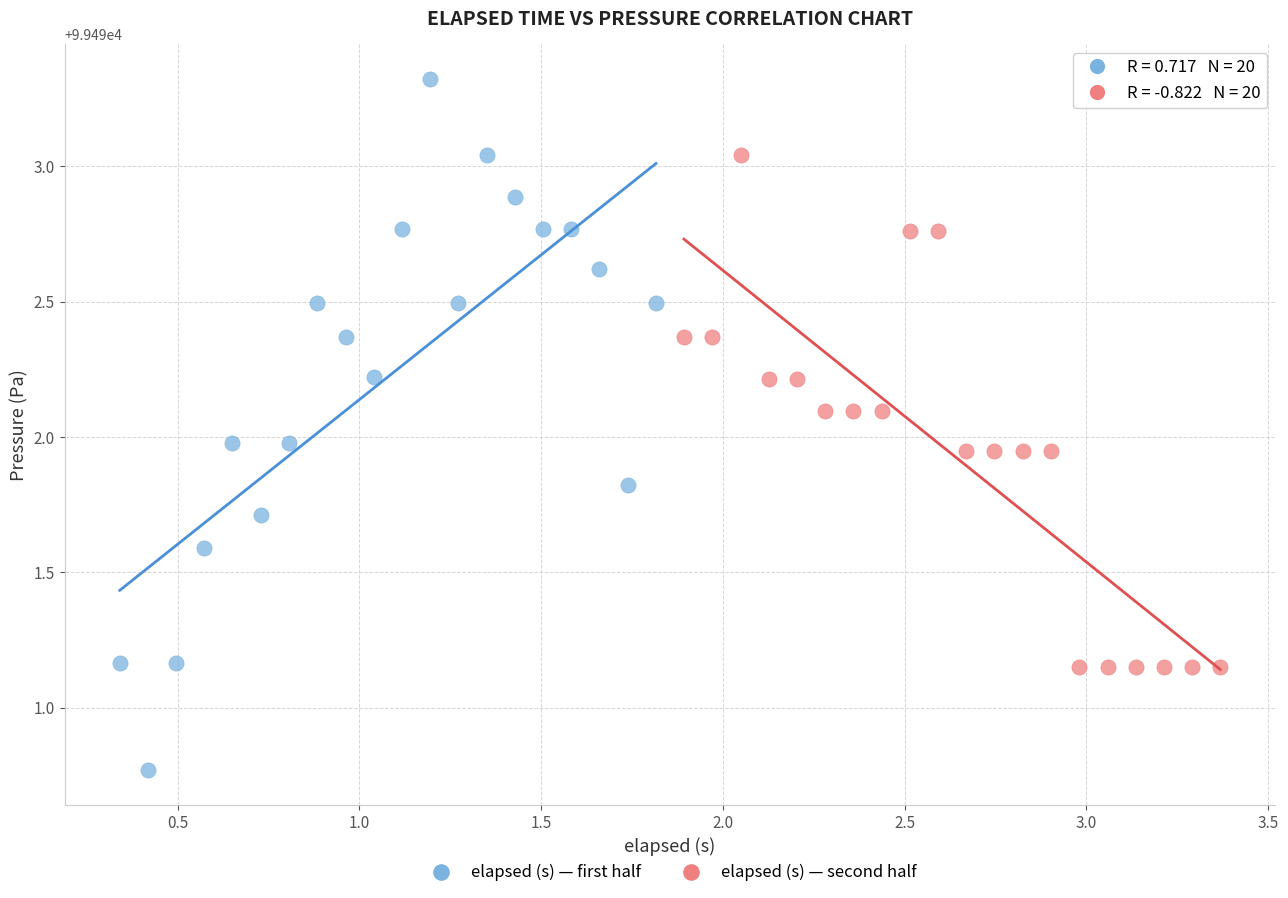

Which series contains the highest Y value?

elapsed (s) — first half